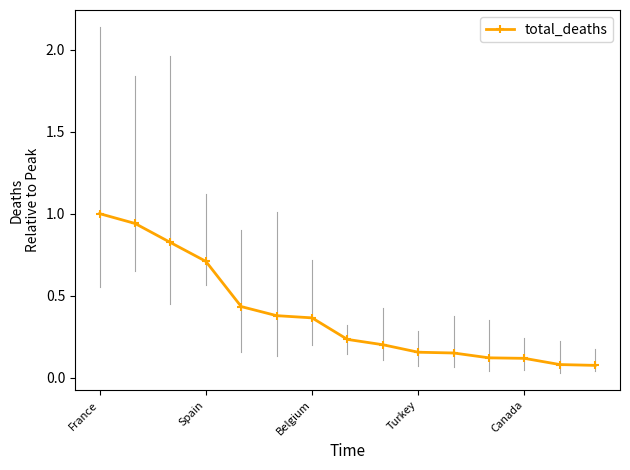

What is the maximum value shown in the chart?

1.0